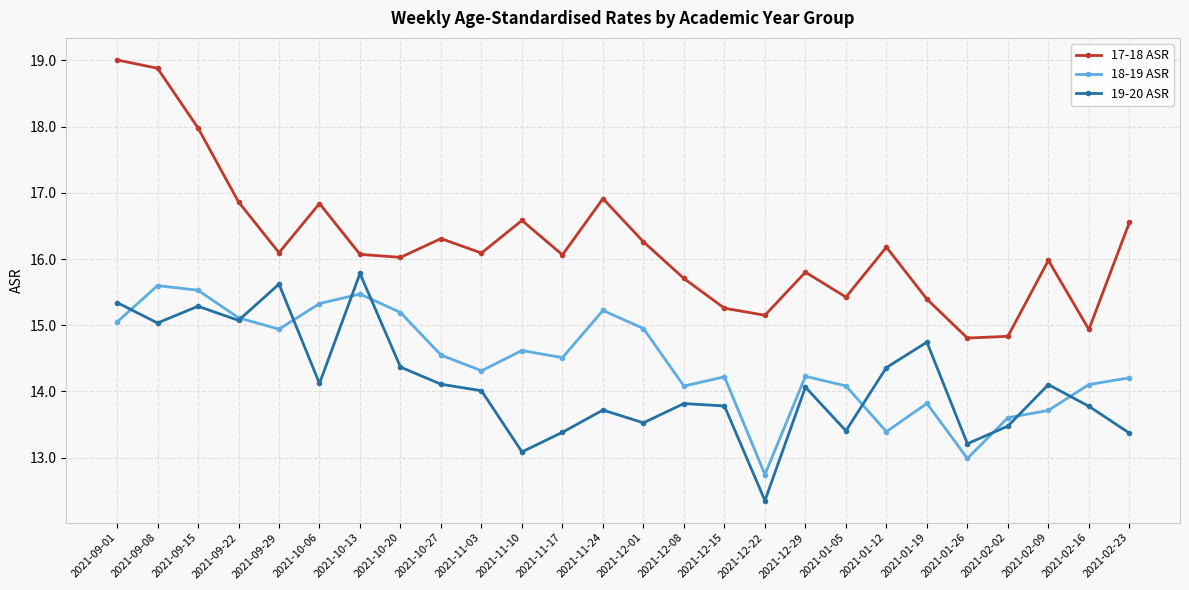

What is the difference between the 18-19 ASR values at 2021-01-19 and 2021-02-02?

0.2